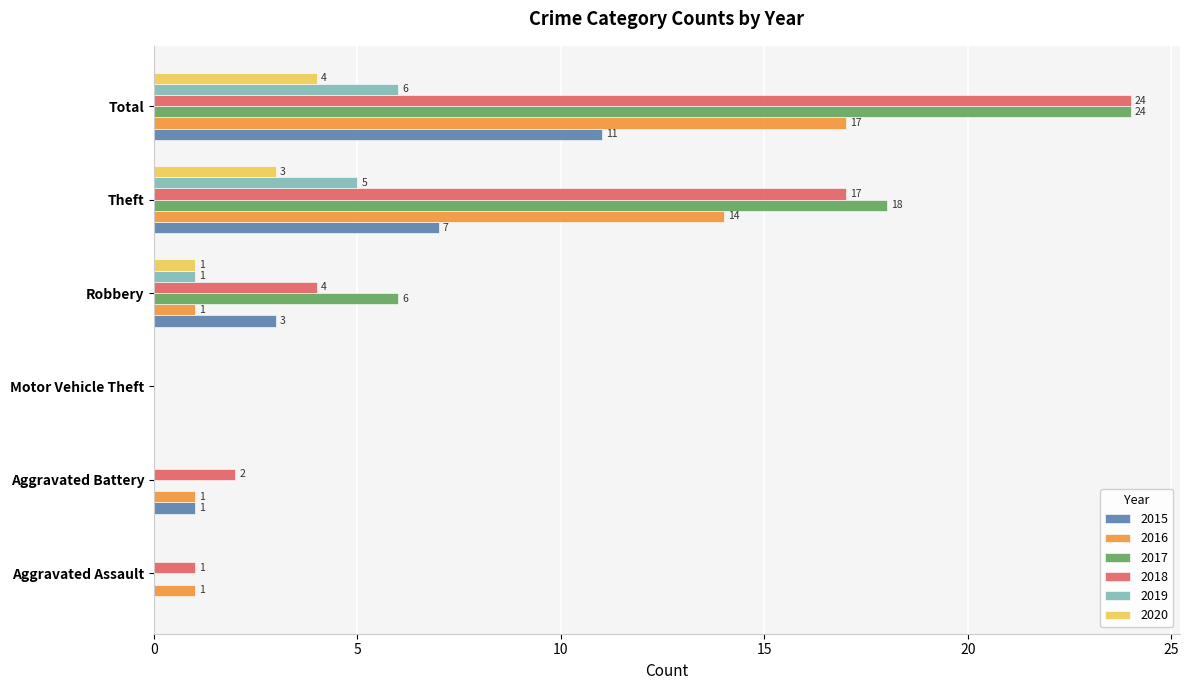

Read the 2019 value at Theft.

5